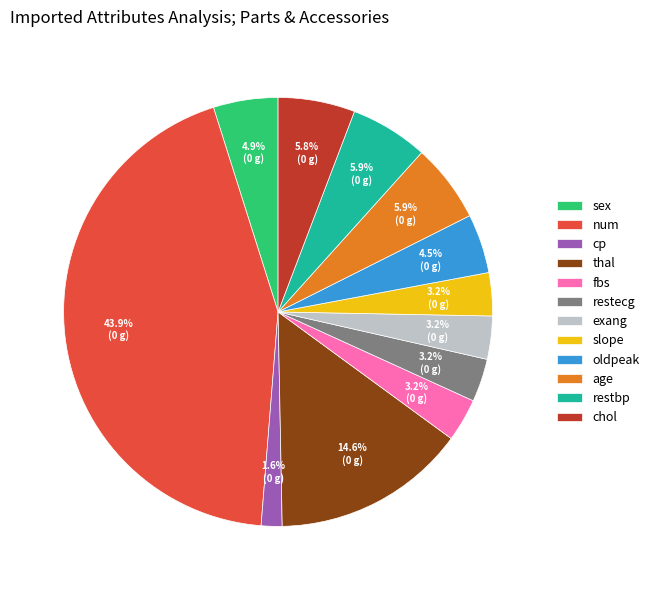

Between thal and sex, which is larger?

thal